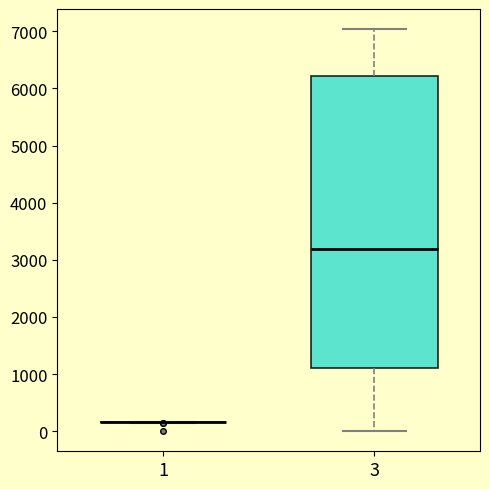

Reading left to right, read every box against the y-axis: the position of its median line, the range the box covers, and the ends of its whiskers. The values are not printed on the chart, so give them approximately, as read against the axis.

1: box collapsed to a line at 200, whiskers 100 to 200
3: median 3200, box 1100 to 6200, whiskers 0 to 7000